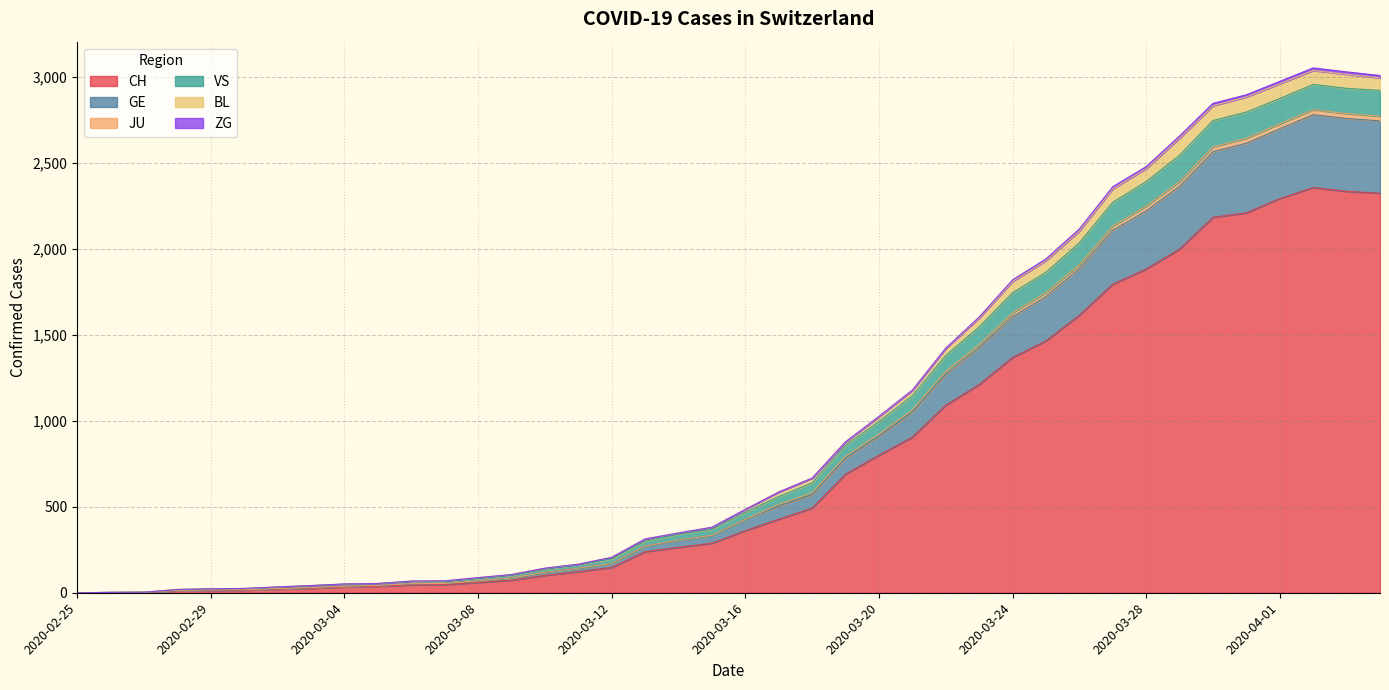

True or false: ZG has a value of 646 at 2020-03-16.

False